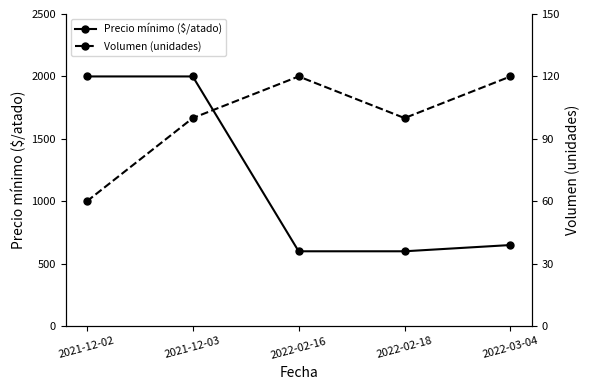

Rank the series by their average value, from highest to lowest.

Precio mínimo ($/atado), Volumen (unidades)